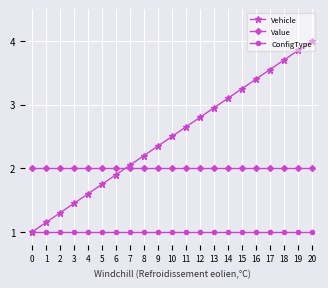

How many times do Value and Vehicle cross each other?

1